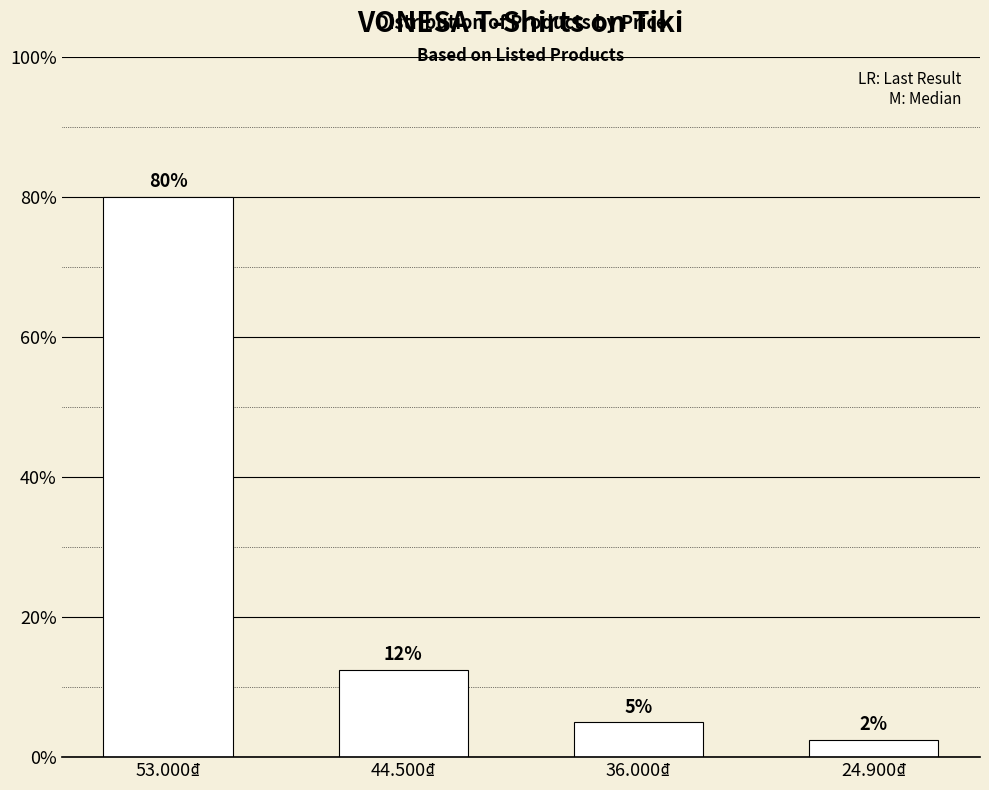

Which label corresponds to the smallest value in the chart?

24.900₫